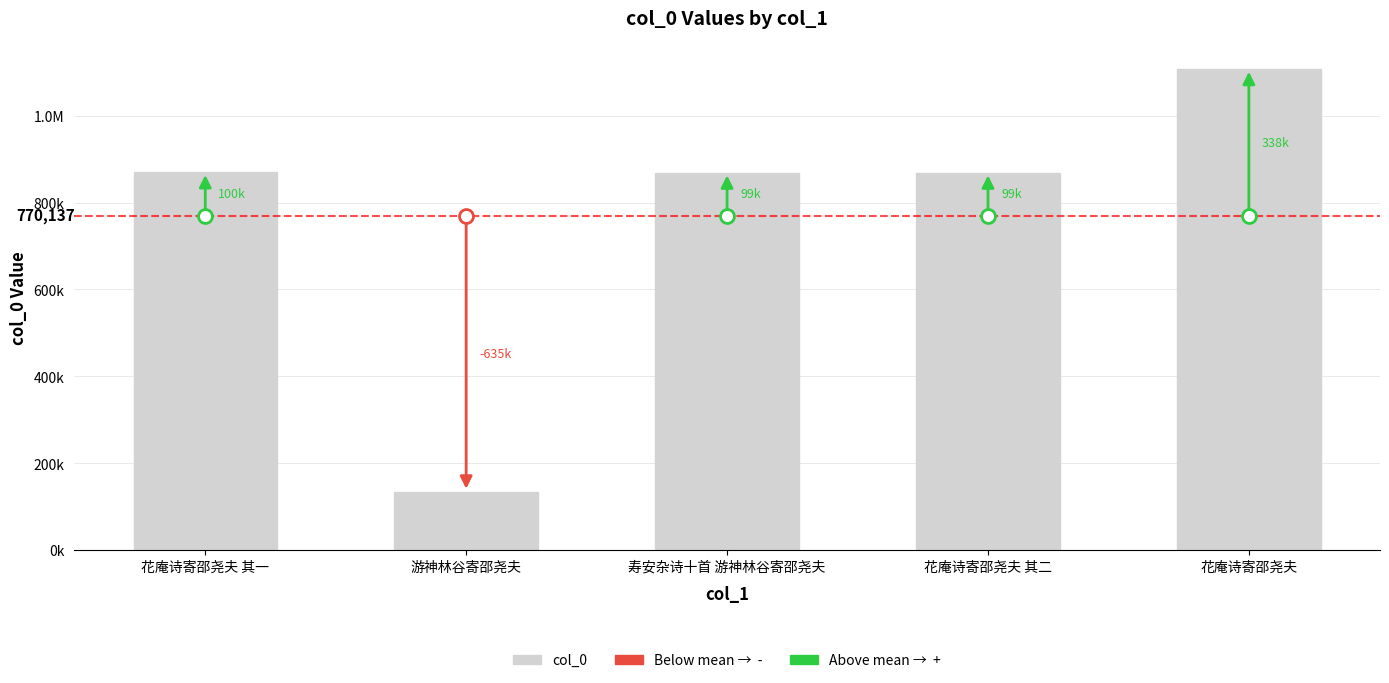

Where does the data first go above 869146?

花庵诗寄邵尧夫 其一